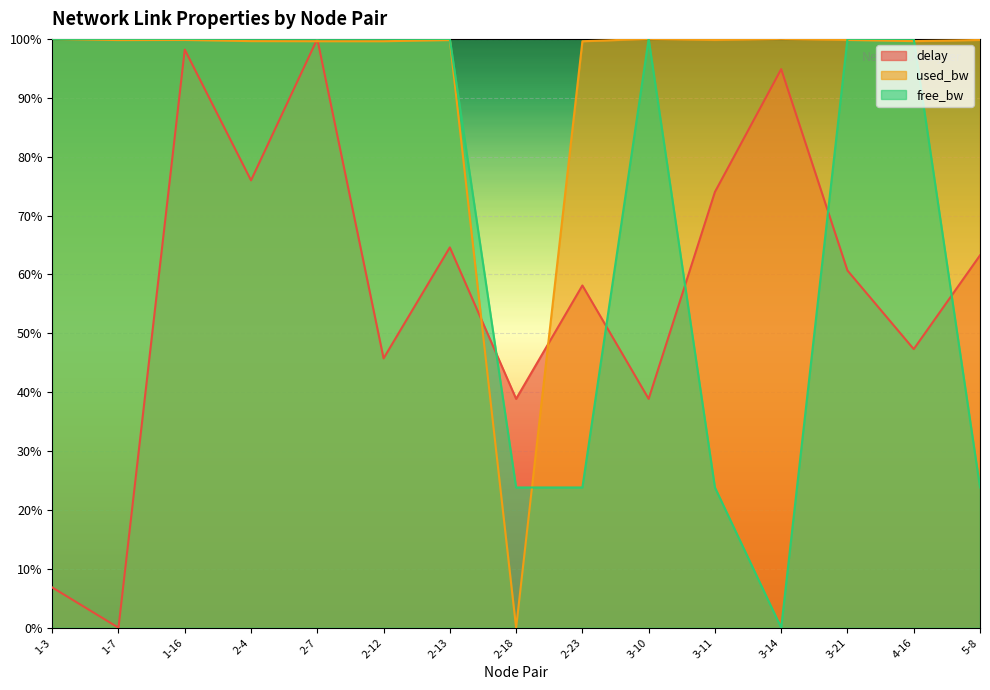

What is the sum of the free_bw values at 3-11 and 3-10?

1.2